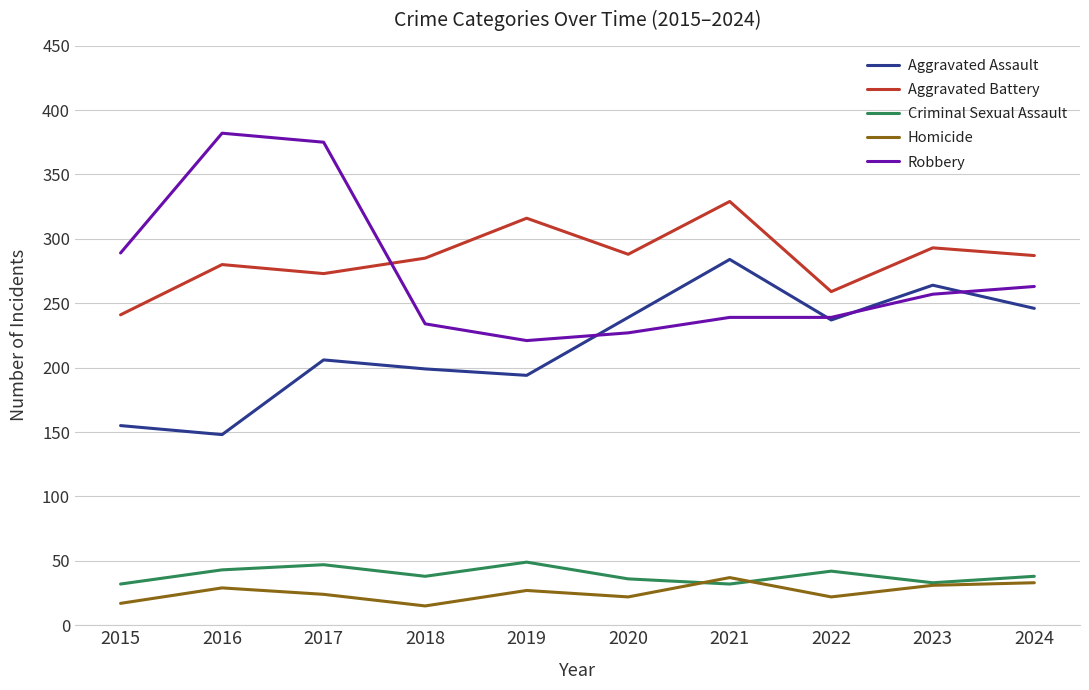

How many lines are shown in the chart?

5